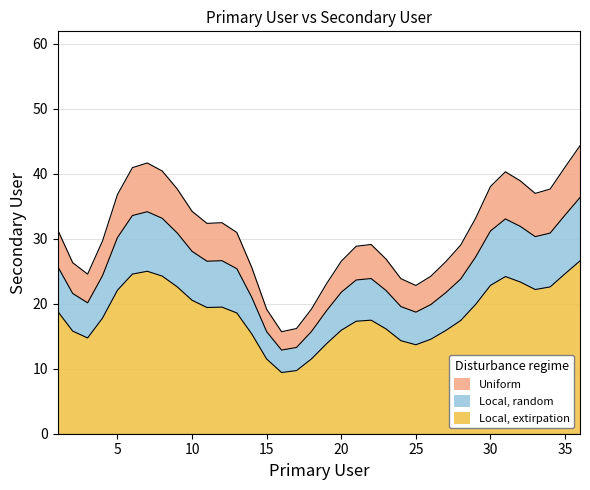

What is the change in value from 33 to 35?

+2